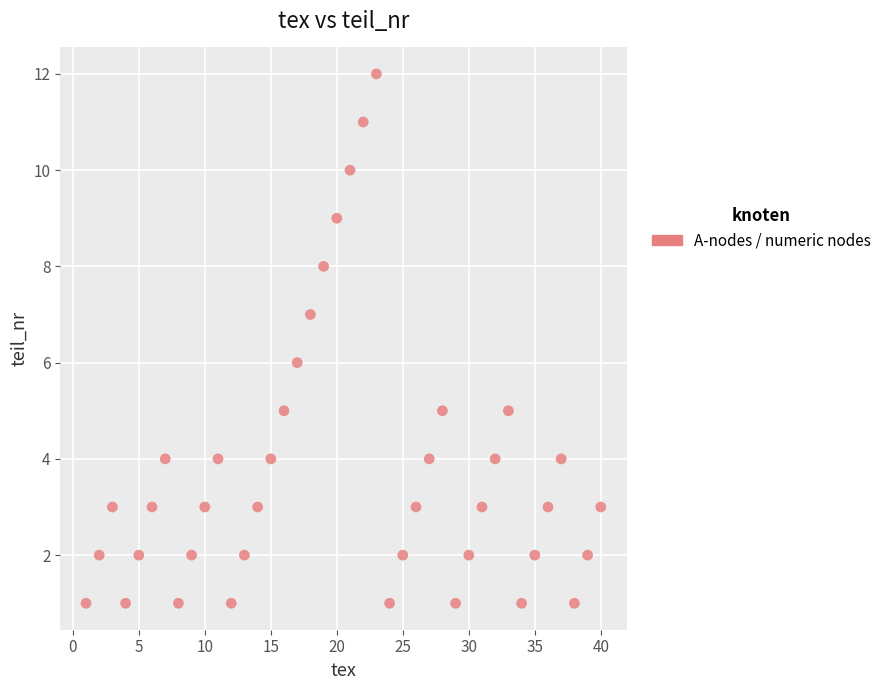

What is the range of Y values (max minus min)?

11